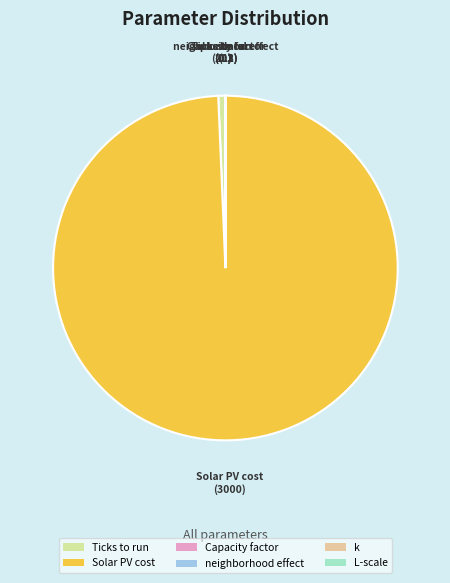

Does Solar PV cost represent more than half of the total?

Yes